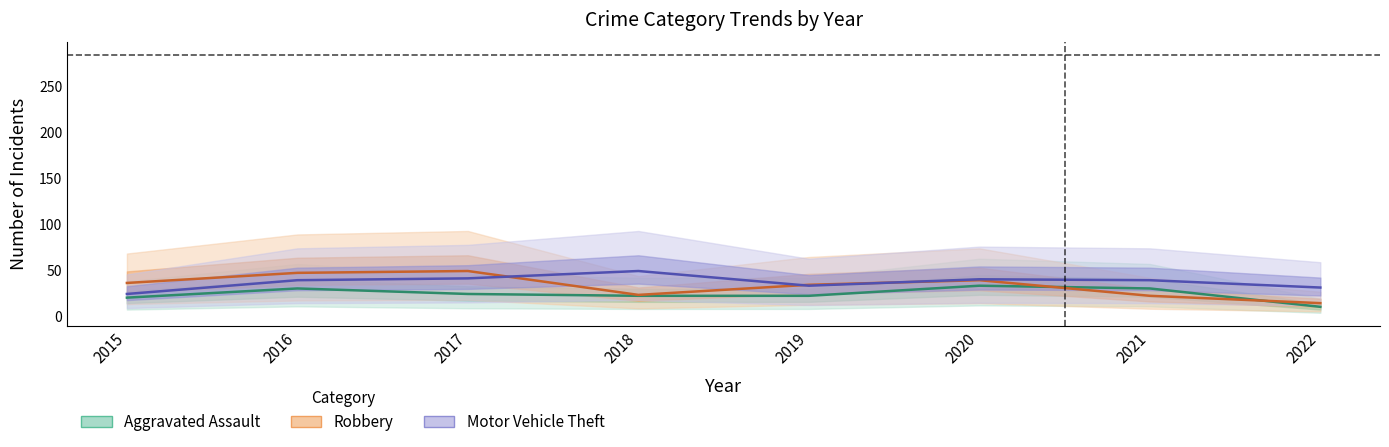

Reading left to right, what are all the values shown in this chart?

Robbery: 2015=36	2016=47	2017=49	2018=23	2019=34	2020=39	2021=22	2022=14
Motor Vehicle Theft: 2015=24	2016=39	2017=41	2018=49	2019=33	2020=40	2021=39	2022=31
Aggravated Assault: 2015=20	2016=30	2017=24	2018=22	2019=22	2020=33	2021=30	2022=10